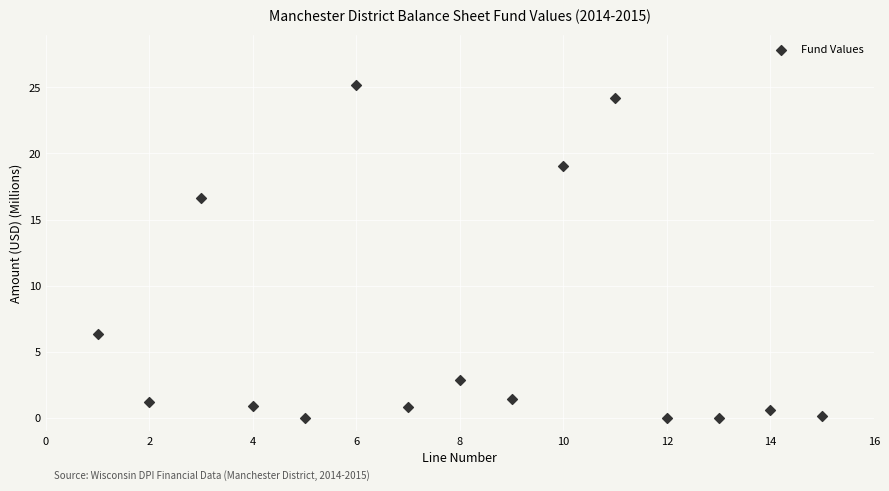

What Y value in the scatter plot is closest to 12?

16.7